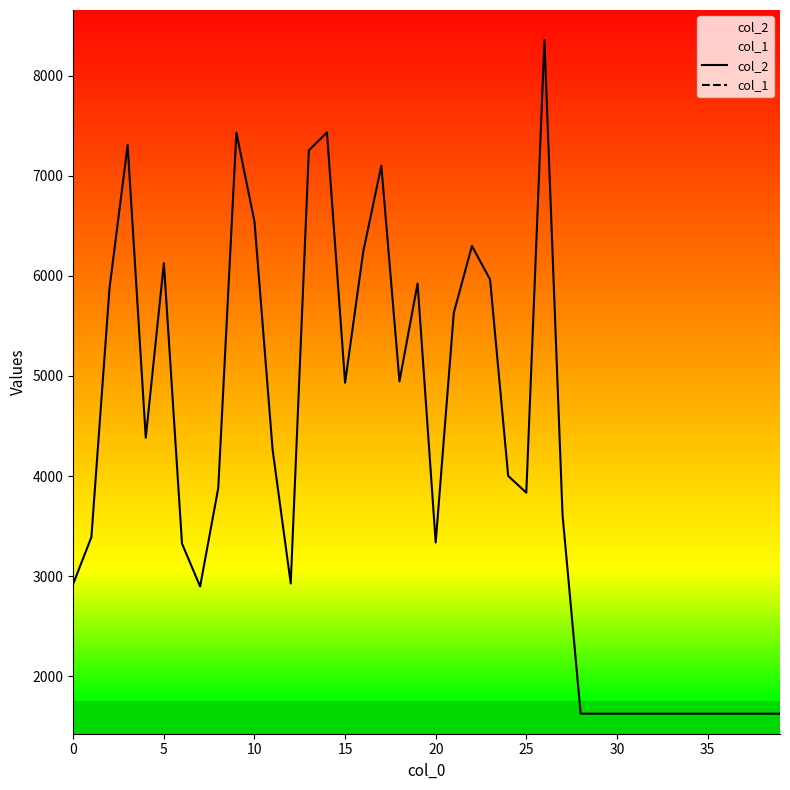

How many interior local peaks does the col_1 series have?

7